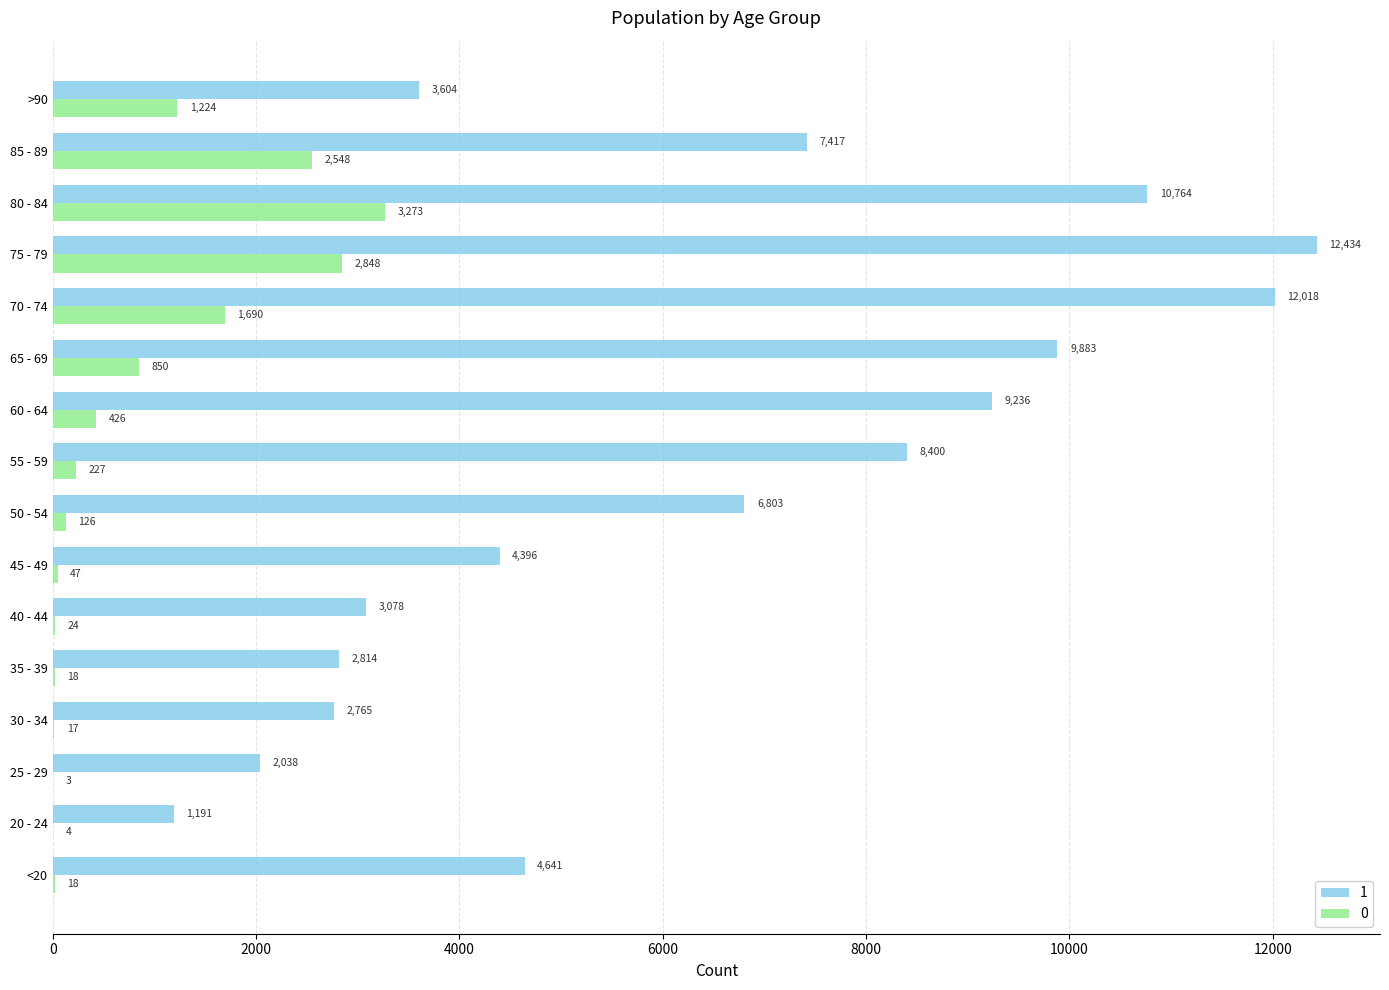

What is the sum of the 1 values at 50 - 54 and 45 - 49?

11199